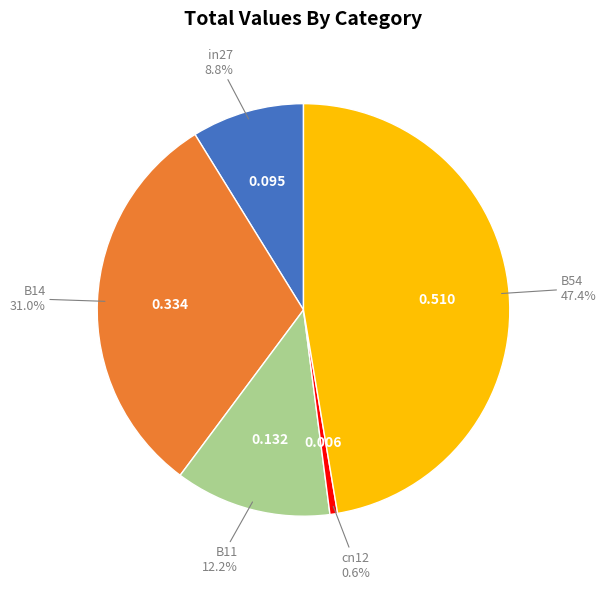

Is there any slice that represents more than half of the pie?

No